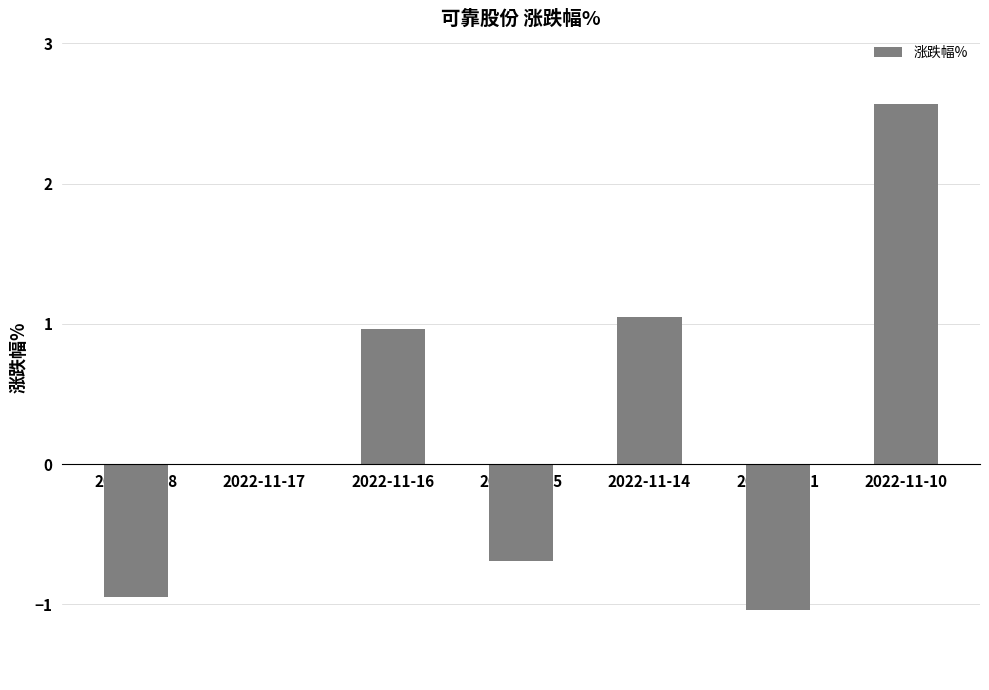

What is the change in value from 2022-11-18 to 2022-11-10?

+3.5